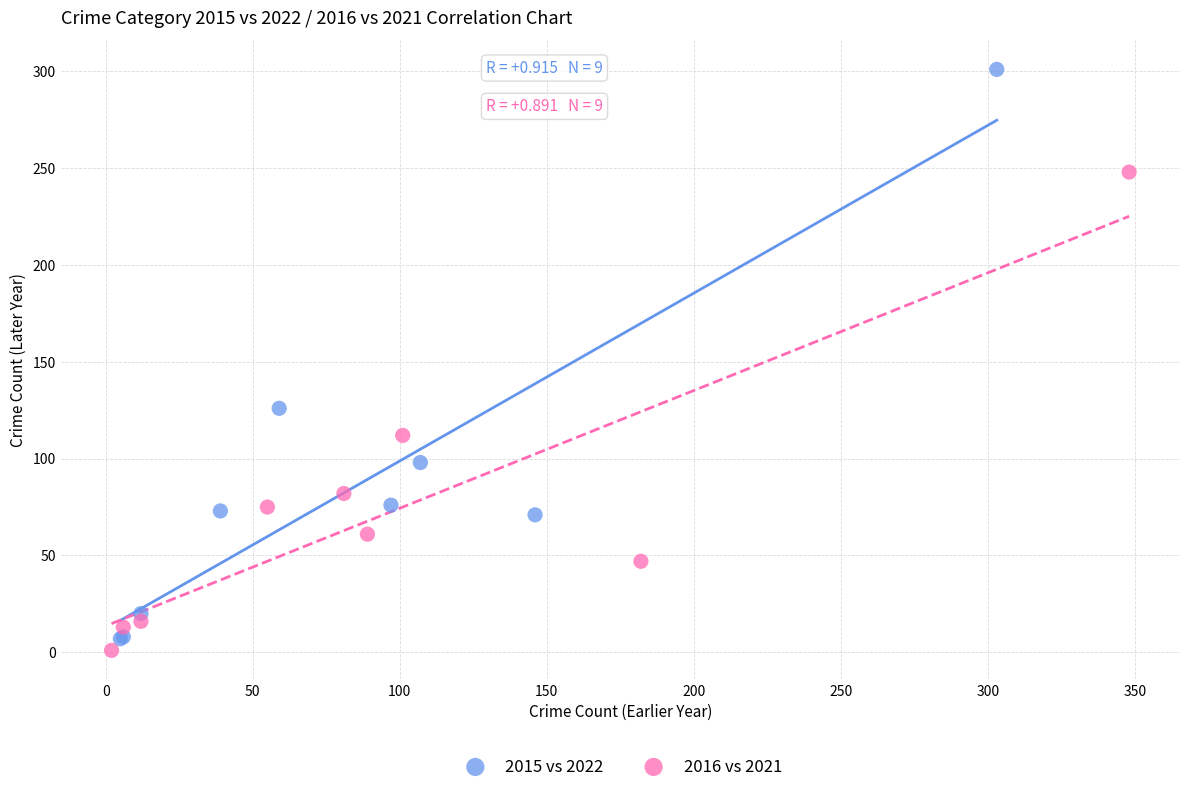

Which series has the widest spread of Y values?

2015 vs 2022